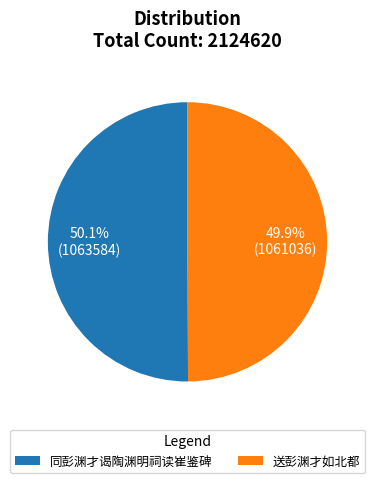

Is there any slice that represents more than half of the pie?

Yes